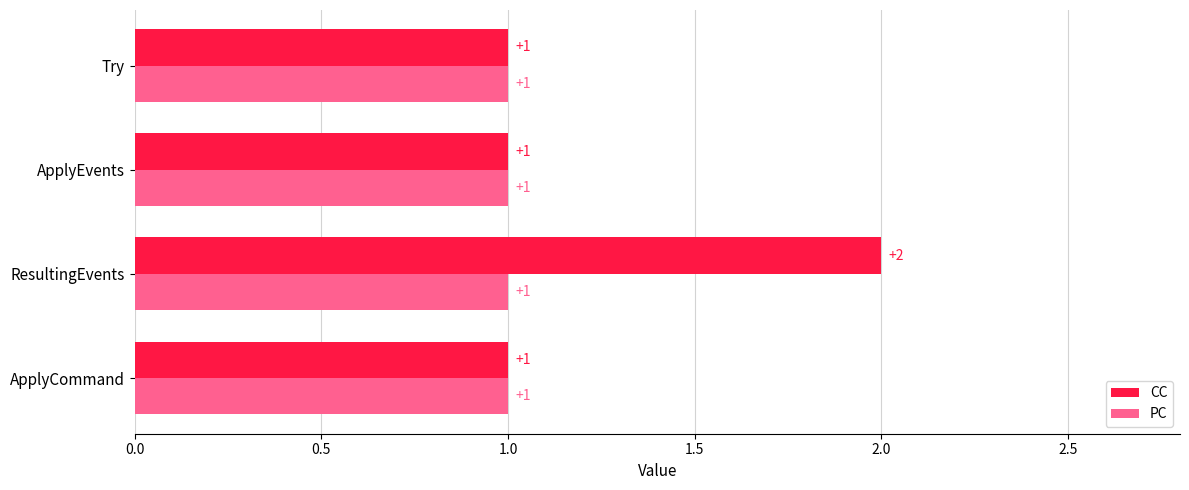

Which series has the widest spread of values?

CC